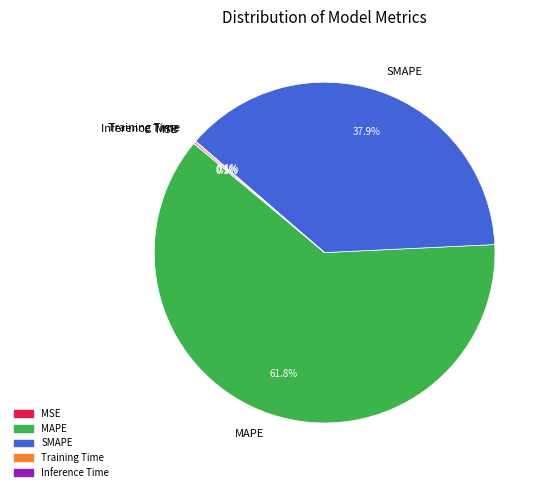

What is the largest slice in the pie chart?

MAPE